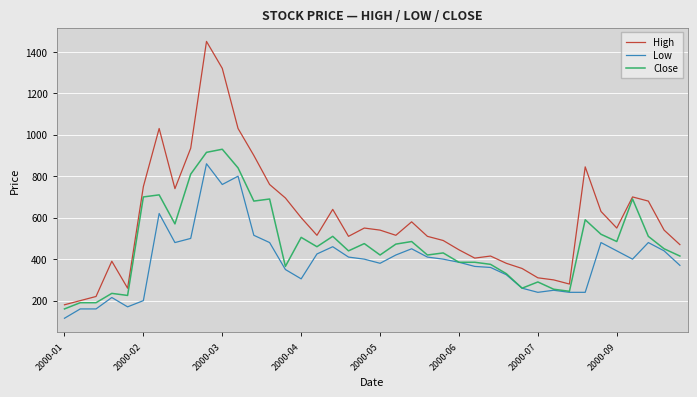

True or false: Low and High cross at least once.

False